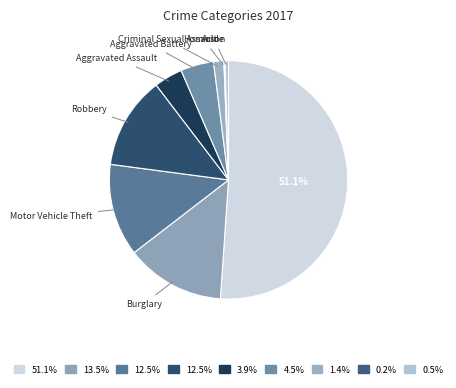

How many segments does this pie chart have?

9